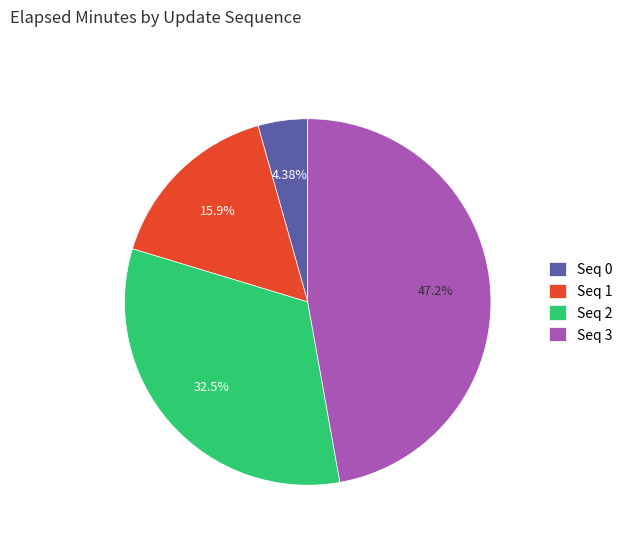

Do Seq 3 and Seq 2 together represent more than half of the pie?

Yes